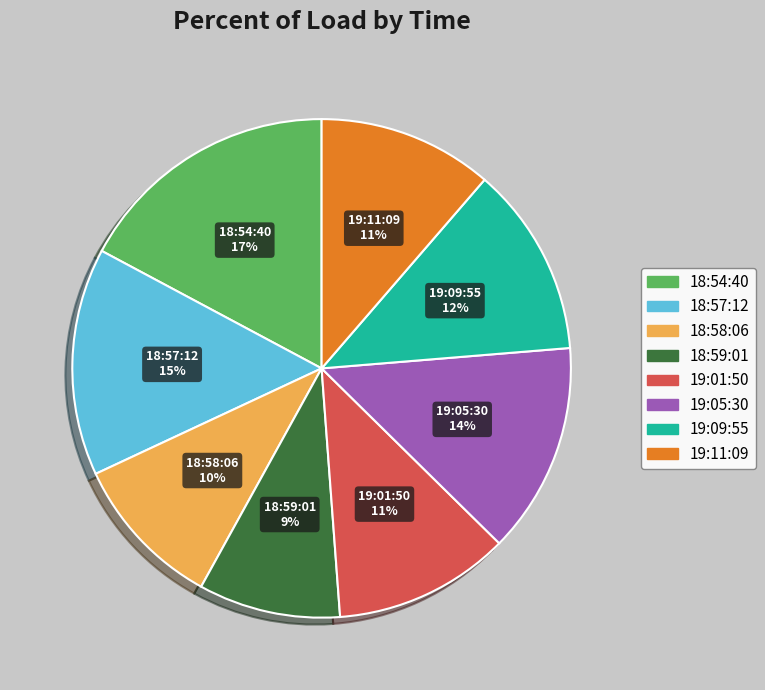

Does 19:11:09 represent more than half of the total?

No